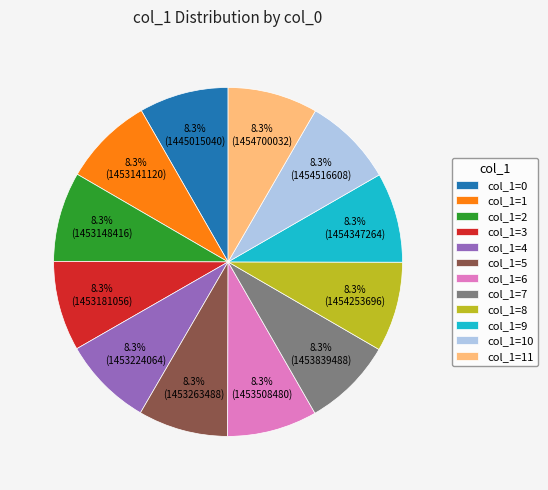

What is the ratio of the value at col_1=2 to the value at col_1=3?

1.0